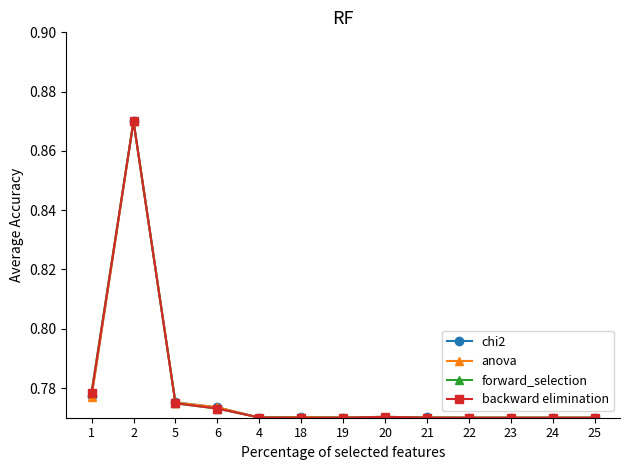

At how many categories does at least one series exceed 0?

13